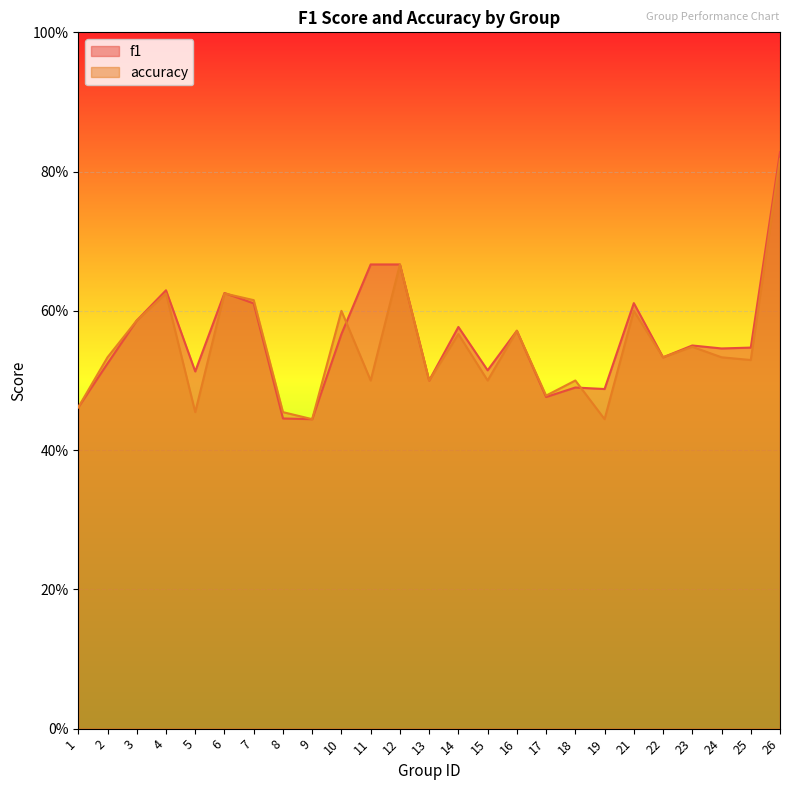

List the series in order of their peak value, lowest first.

accuracy, f1